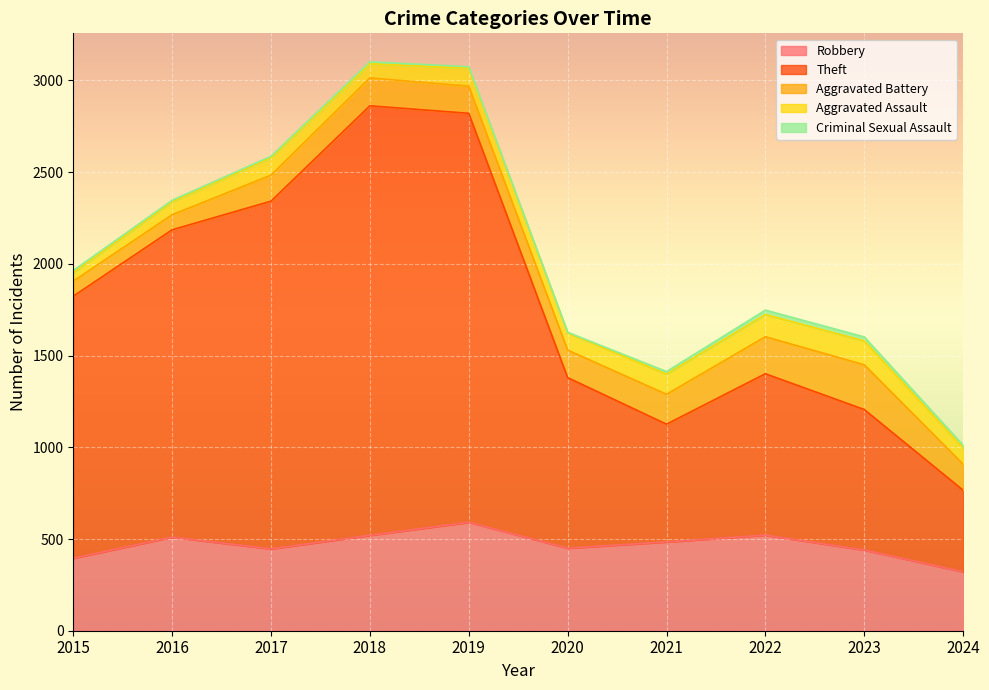

True or false: Aggravated Assault and Theft intersect in this chart.

False